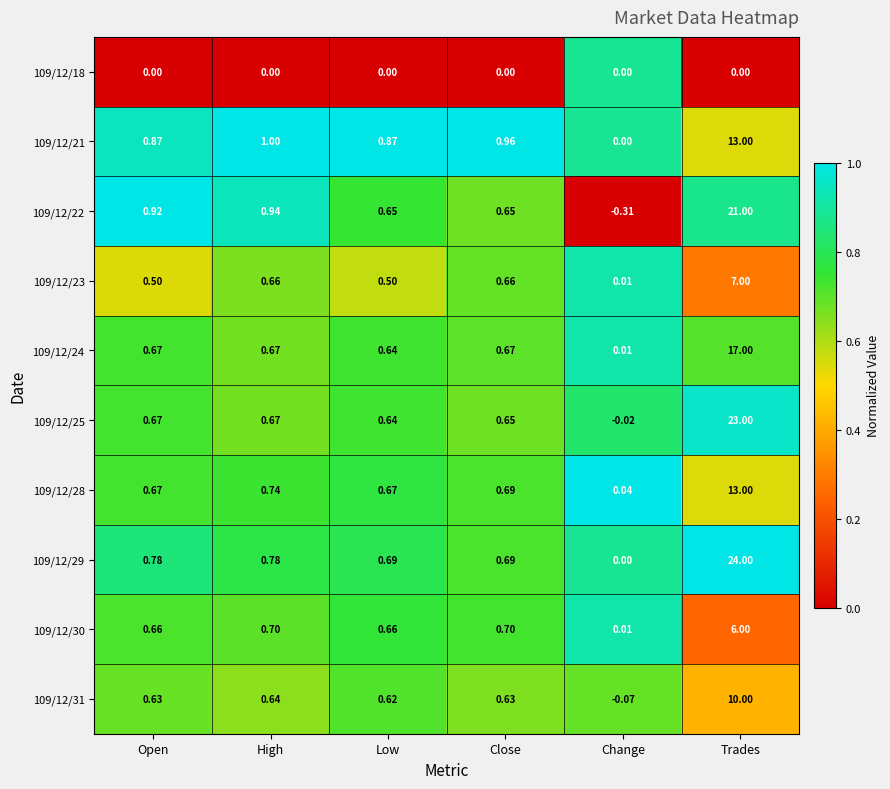

Is the value of 109/12/29 at Open greater than the value of 109/12/21 at Change?

Yes